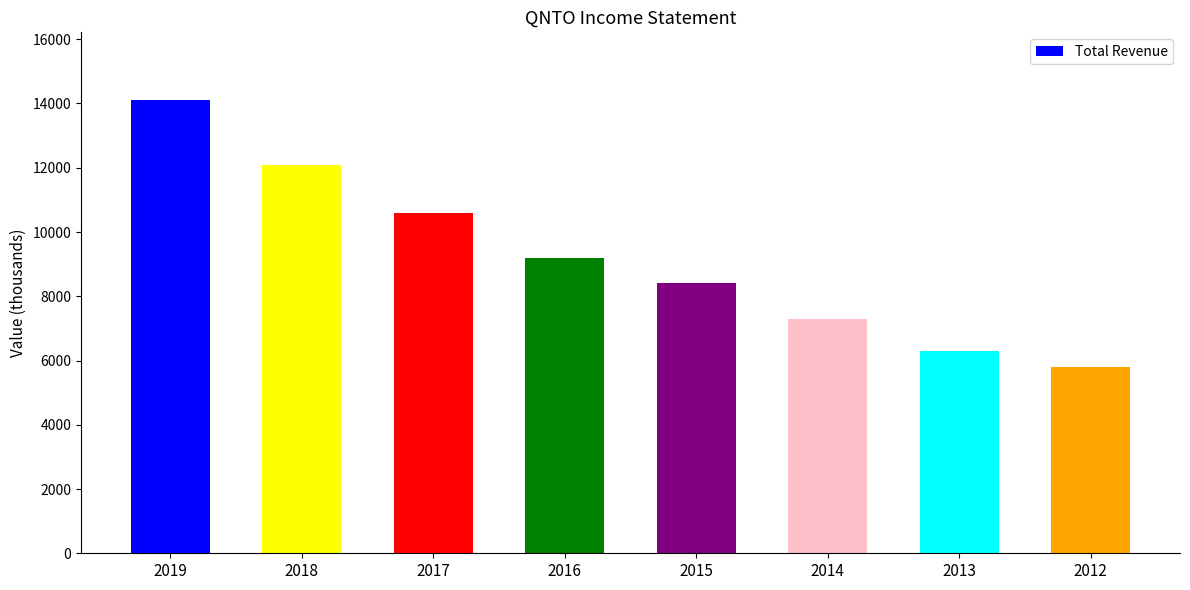

What is the change in value from 2014 to 2013?

-1000